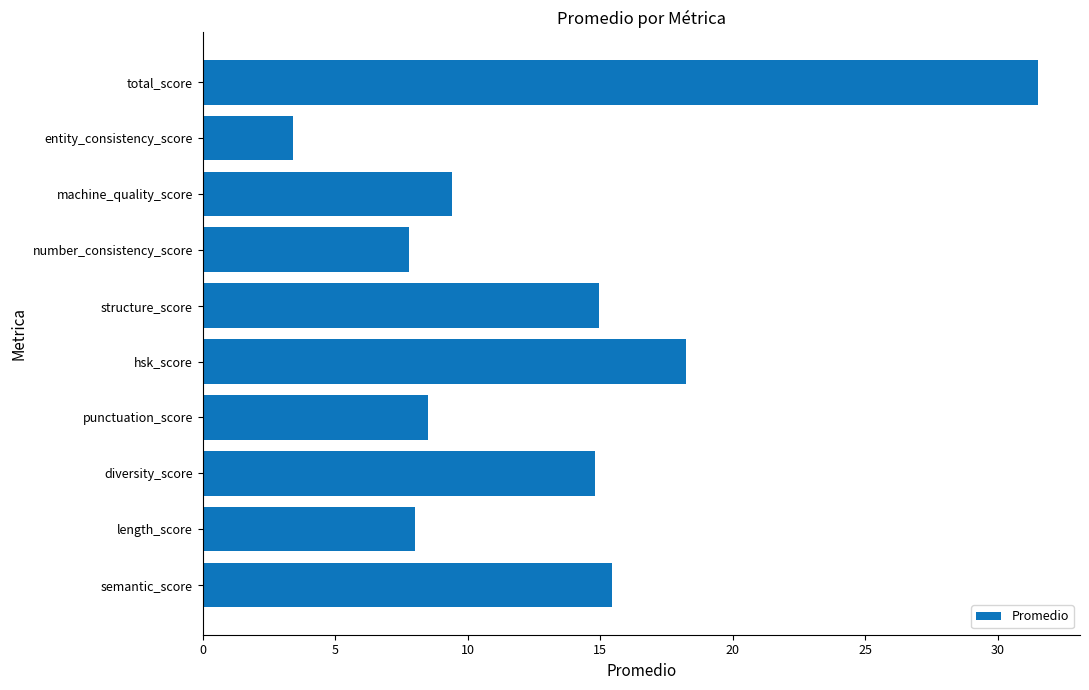

What is the ratio of the value at total_score to the value at machine_quality_score?

3.4